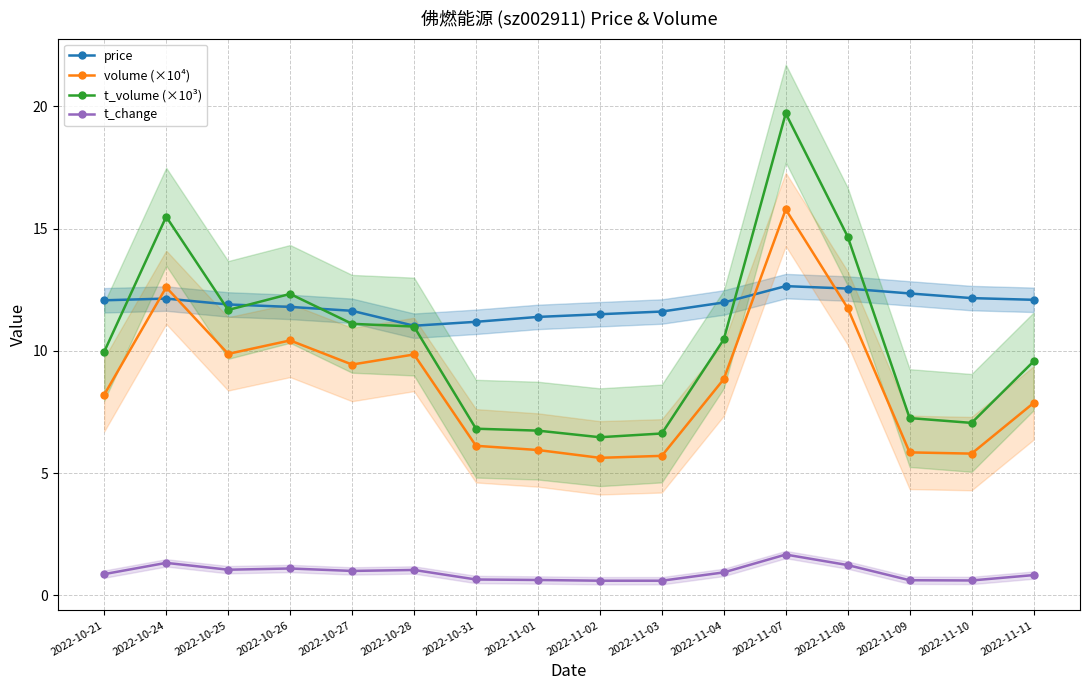

Reading right to left, list all the values displayed in this chart.

price: 12.1	12.2	12.3	12.6	12.7	12.0	11.6	11.5	11.4	11.2	11.0	11.6	11.8	11.9	12.1	12.1
volume (×10⁴): 7.9	5.8	5.8	11.8	15.8	8.8	5.7	5.6	5.9	6.1	9.9	9.4	10.4	9.9	12.6	8.2
t_volume (×10³): 9.6	7.1	7.3	14.7	19.7	10.5	6.6	6.5	6.7	6.8	11.0	11.1	12.3	11.7	15.5	10.0
t_change: 0.8	0.6	0.6	1.2	1.7	0.9	0.6	0.6	0.6	0.7	1.0	1.0	1.1	1.1	1.3	0.9